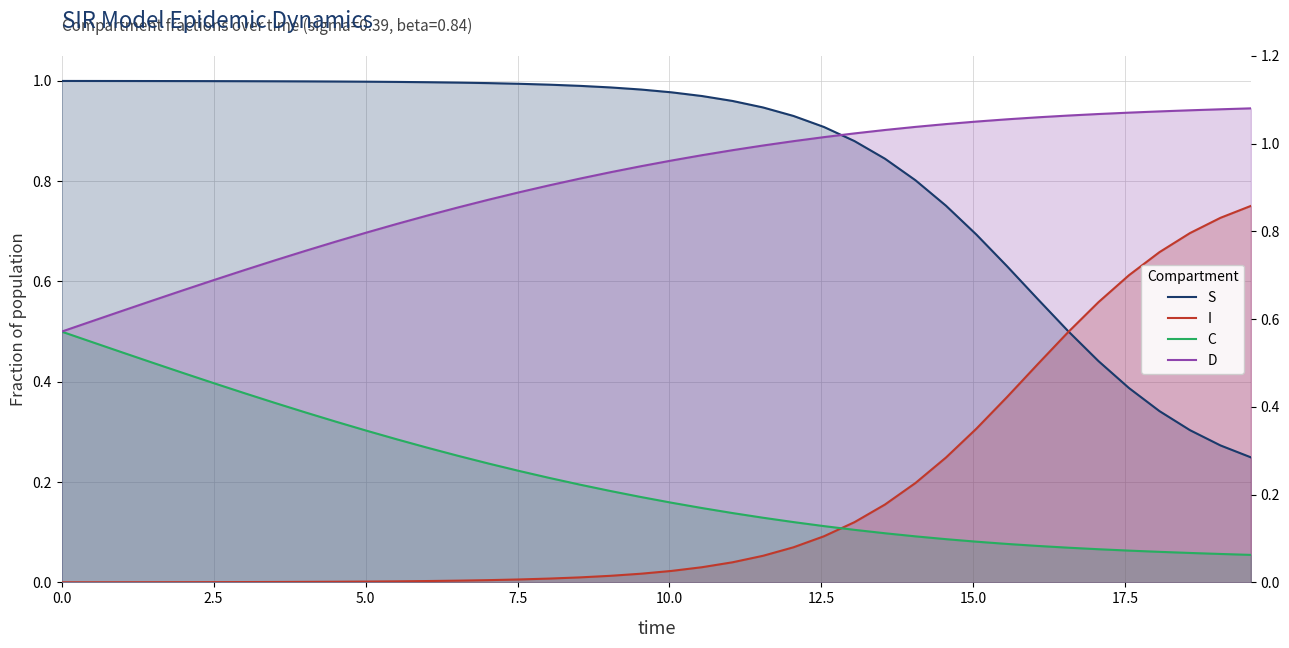

How many lines are shown in the chart?

4